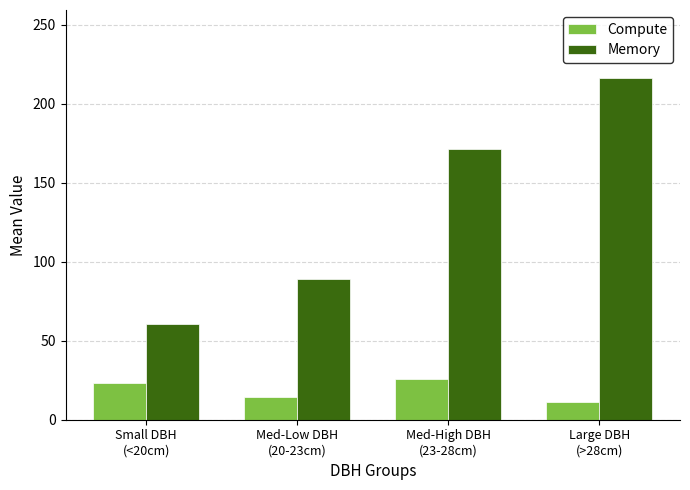

What is the difference between the maximum and minimum values in the Compute series?

14.4